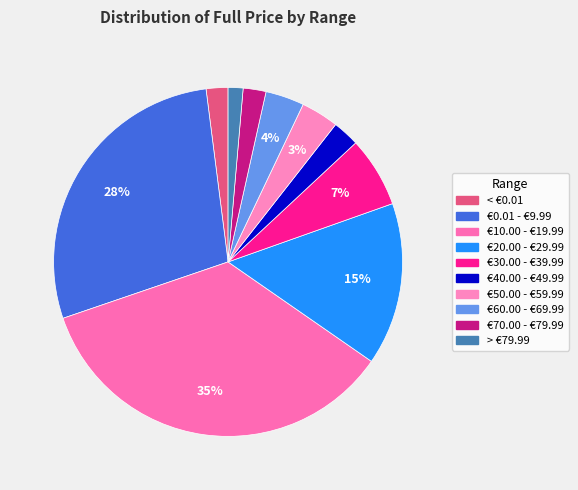

Which category has the smallest portion of the pie?

> €79.99